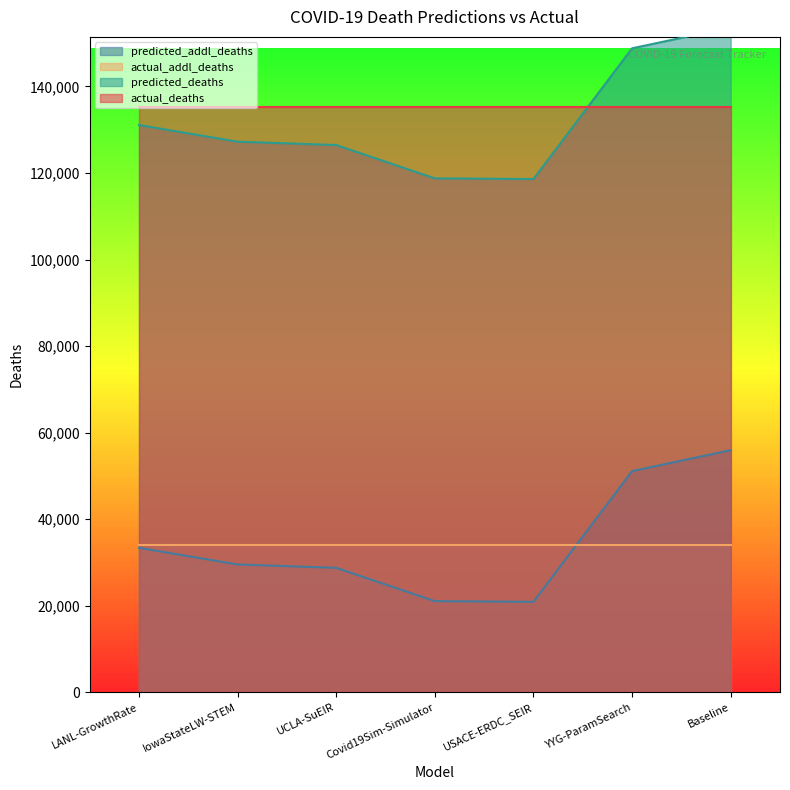

What is the sum of all predicted_addl_deaths values?

240623.4